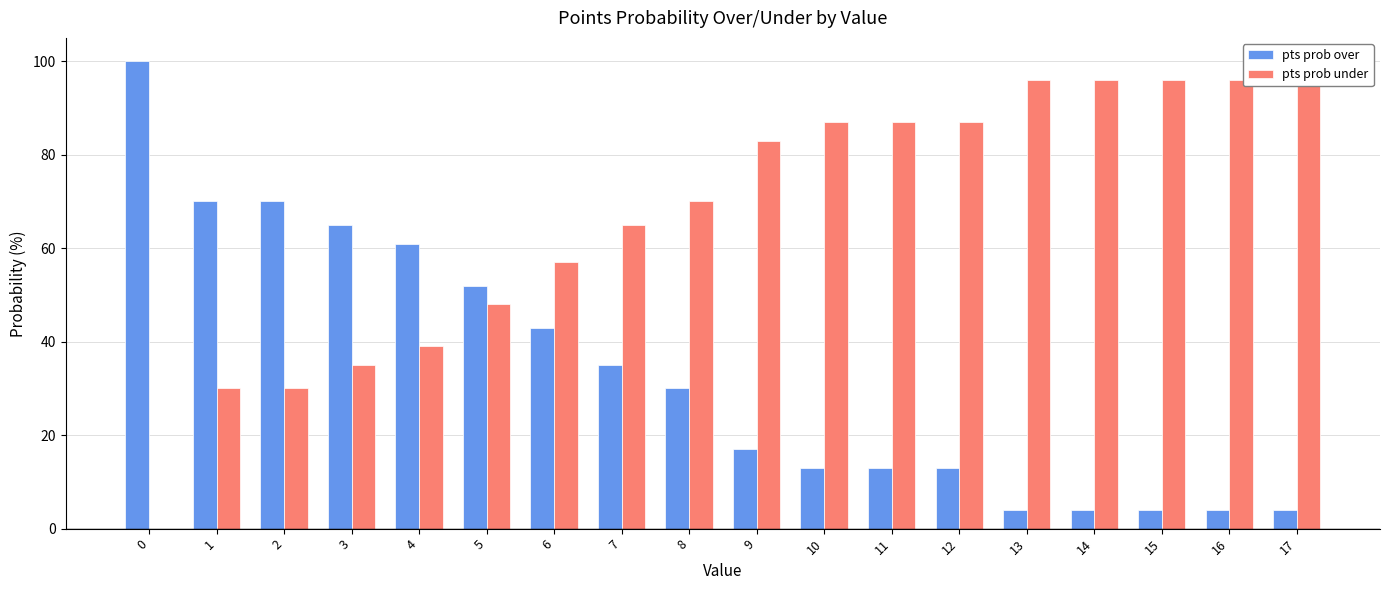

Reading left to right, extract all data points from this chart.

pts prob over: 100	70	70	65	61	52	43	35	30	17	13	13	13	4	4	4	4	4
pts prob under: 0	30	30	35	39	48	57	65	70	83	87	87	87	96	96	96	96	96